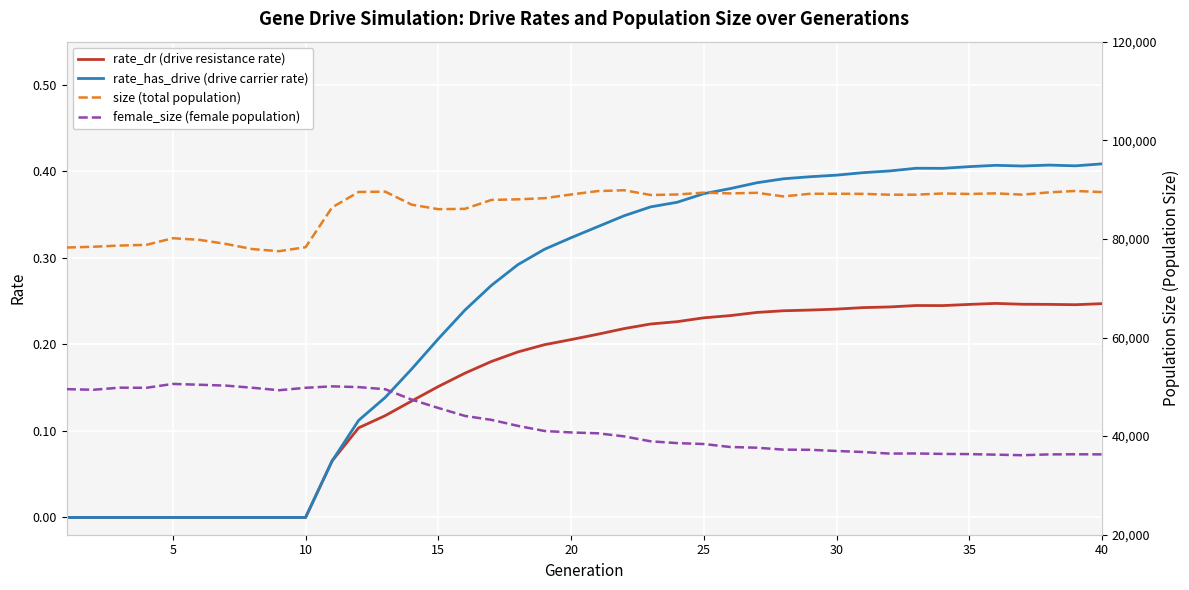

What are all the series names shown in the legend?

rate_dr (drive resistance rate), rate_has_drive (drive carrier rate), size (total population), female_size (female population)